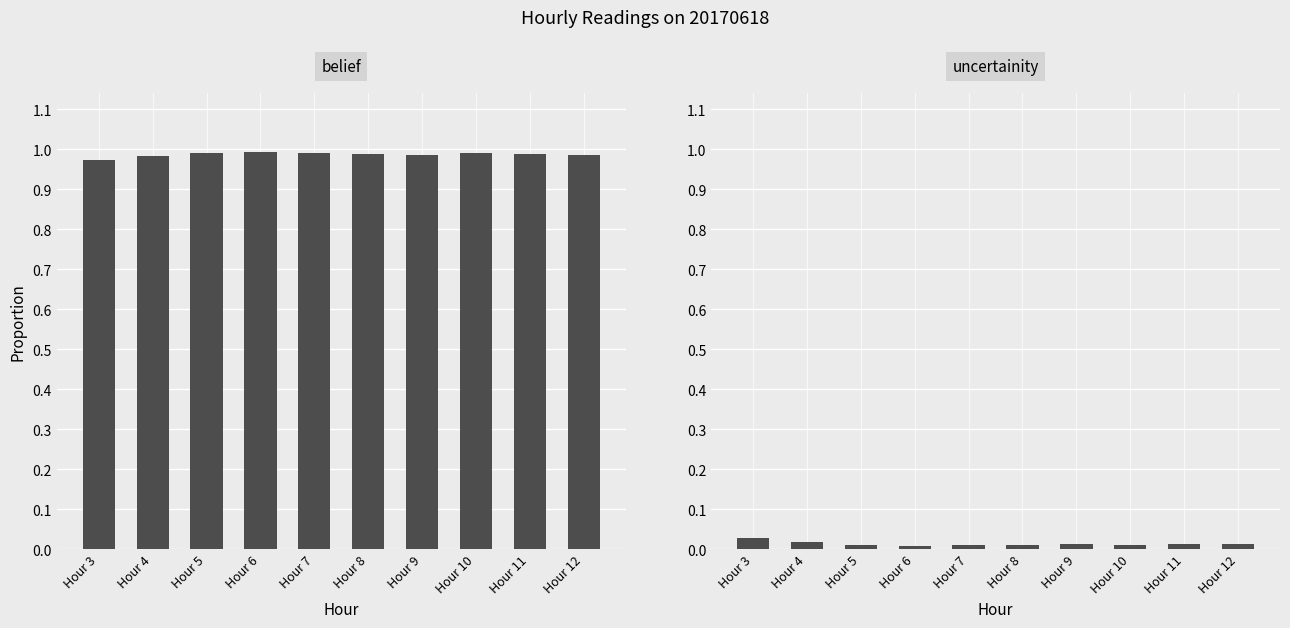

What are all the series names shown in the legend?

belief, uncertainity